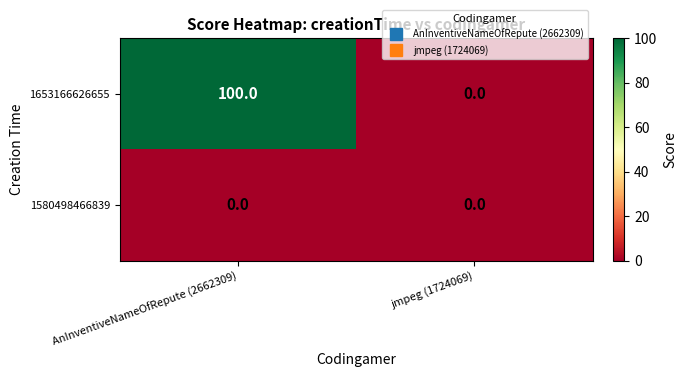

Reading left to right, list all the values displayed in this chart.

1653166626655: 100	0
1580498466839: 0	0